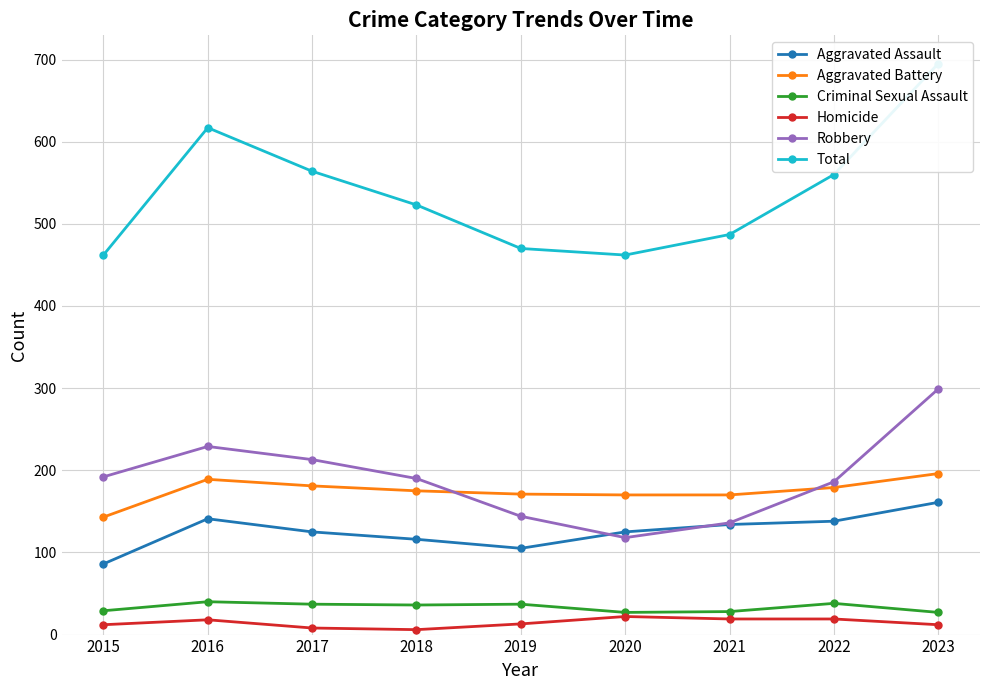

What is the average value of the Aggravated Battery series?

175